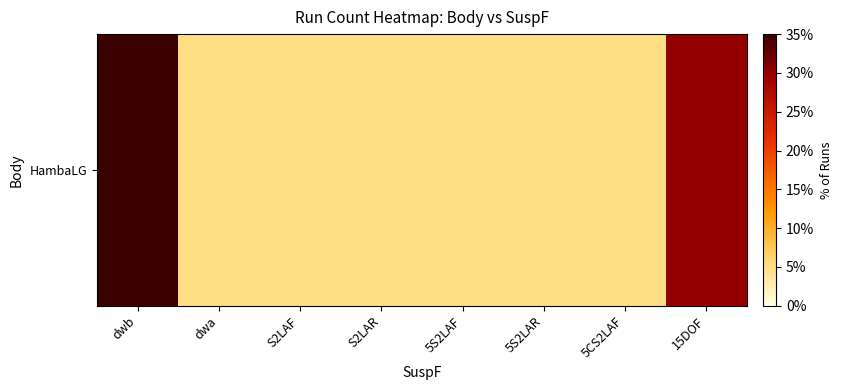

Approximately how many times larger is the value at dwb compared to S2LAR?

8.0